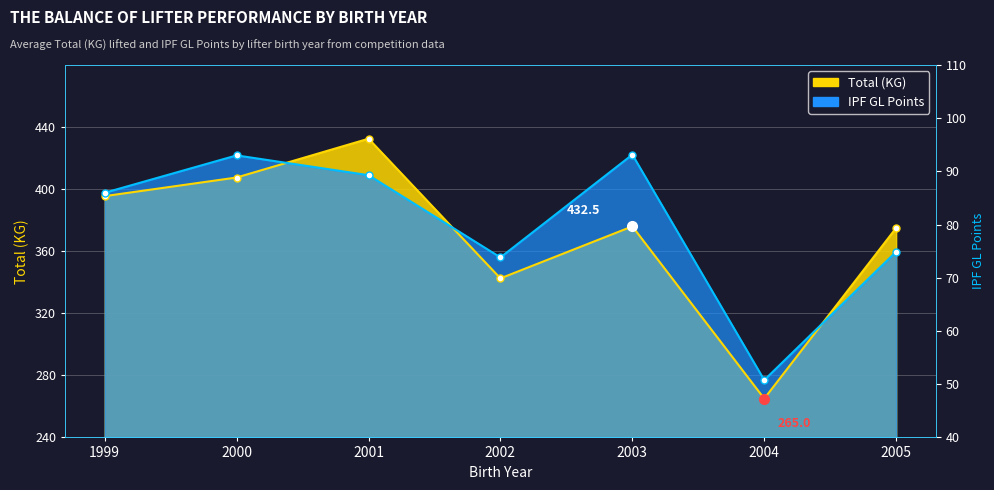

Rank the series by their maximum value, from lowest to highest.

IPF GL Points line, Total (KG) line